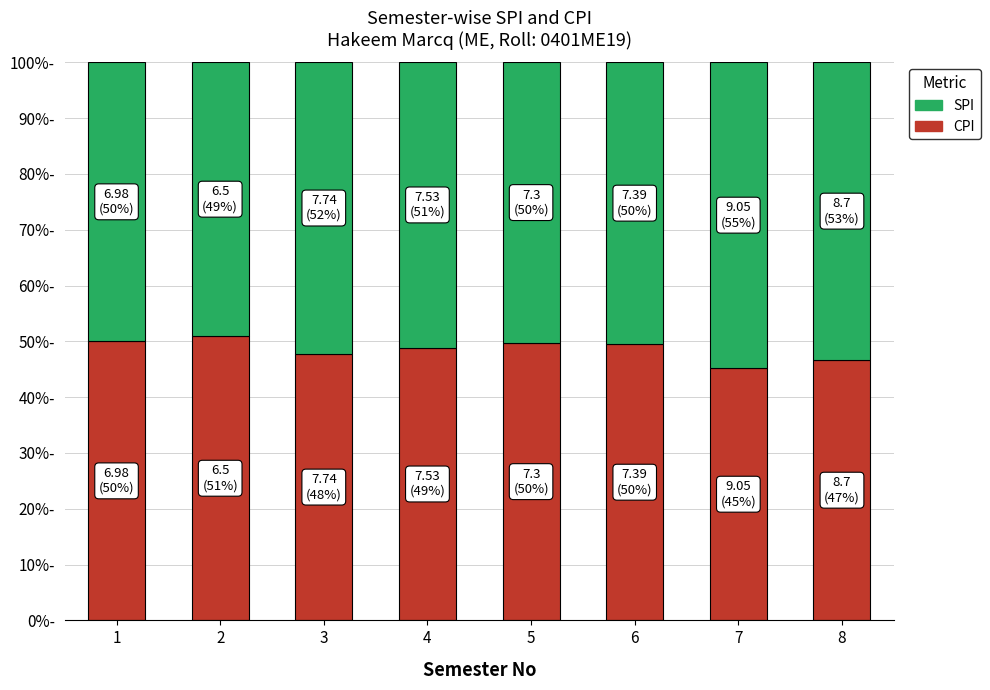

What is the value of the CPI bar at the 6th from the left?

49.5